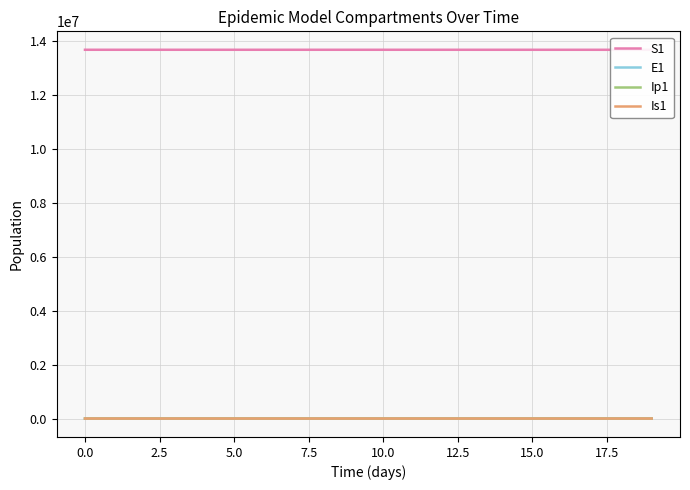

At 17, list the series in order from smallest to largest.

Ip1, Is1, E1, S1